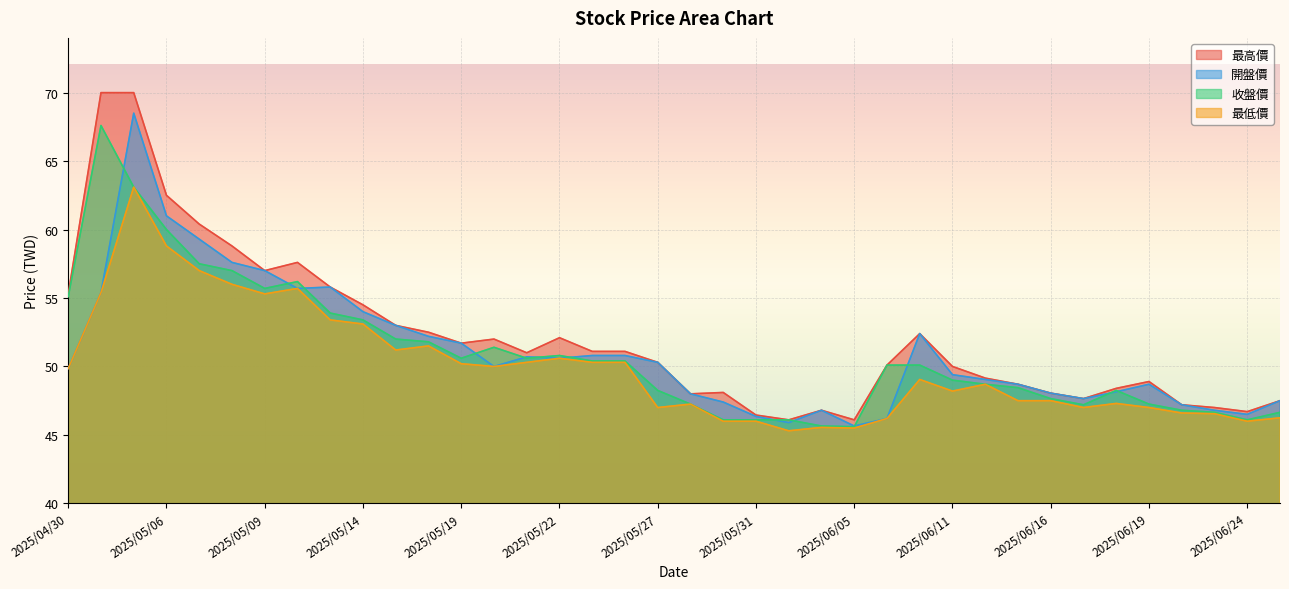

How many interior local valleys does the 開盤價 series have?

7